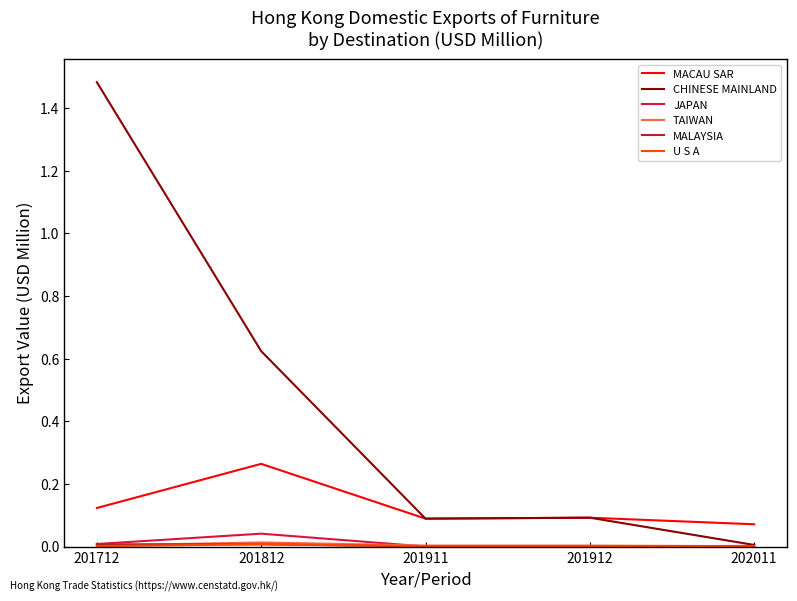

Which series has the largest total across all categories?

CHINESE MAINLAND